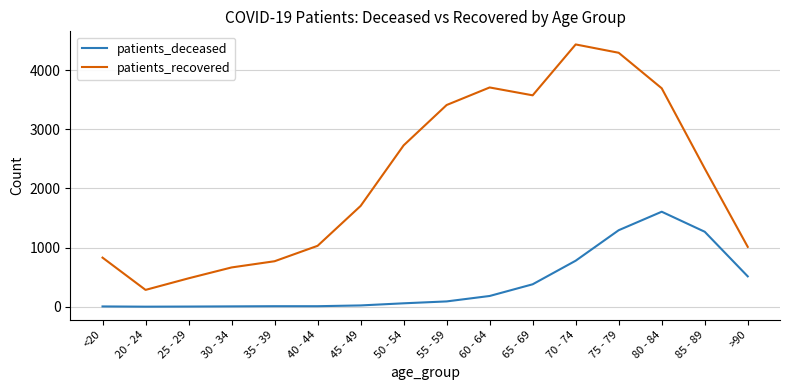

True or false: patients_deceased has a value of 1607 at 80 - 84.

True